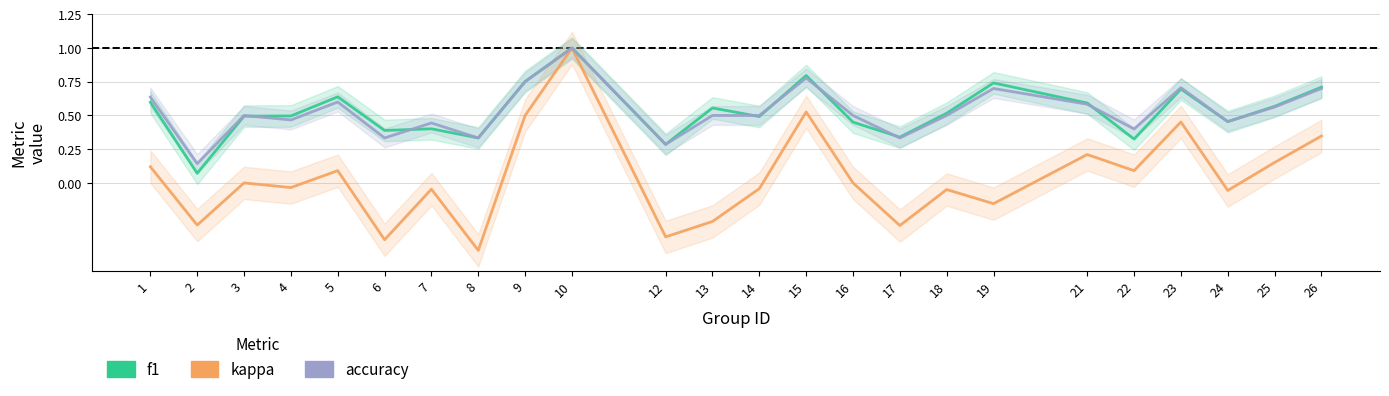

The value of f1 at 9 is 0.2. True or false?

False